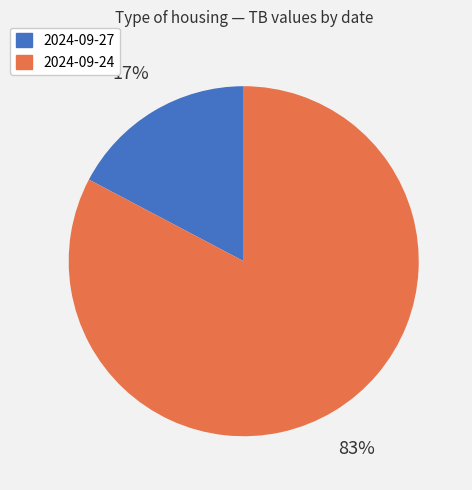

To the nearest percent, what is the average slice percentage?

50%